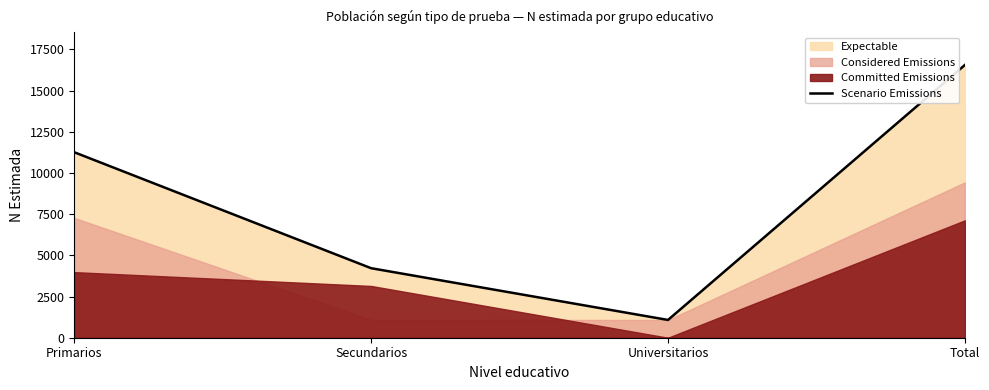

Reading left to right, list all the values displayed in this chart.

Primarios=11255	Secundarios=4218	Universitarios=1078	Total=16551